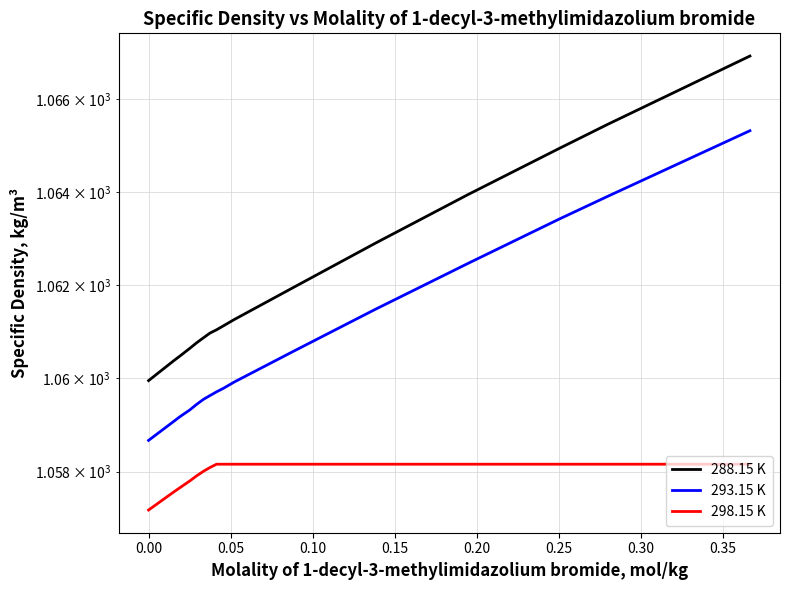

What is the label of the 13th point from the right?

0.10